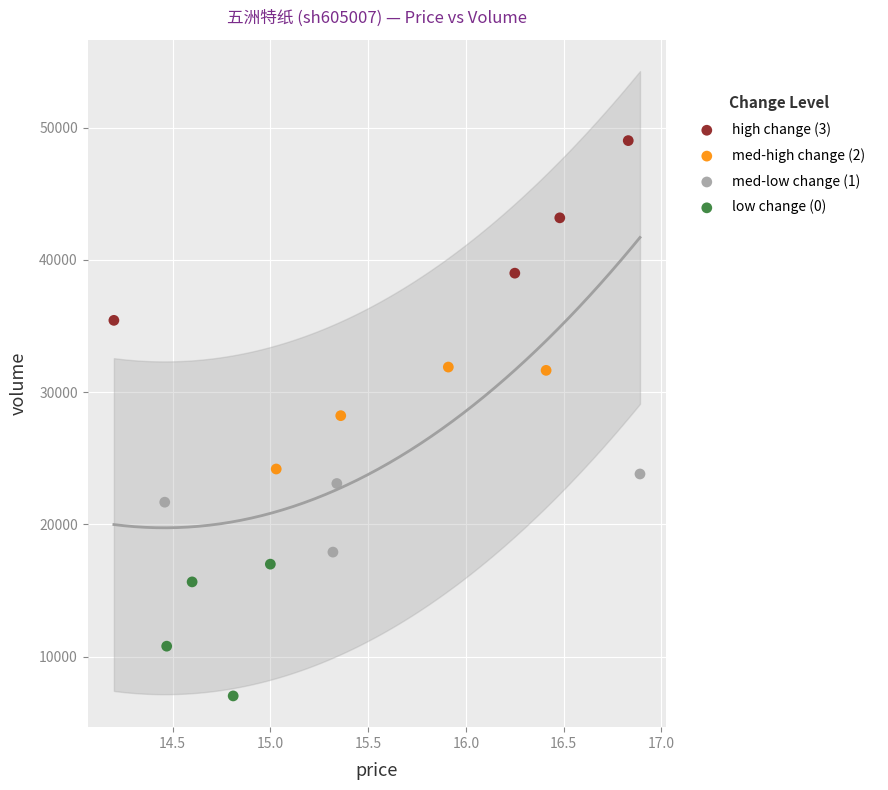

Which series has the widest spread of Y values?

high change (3)